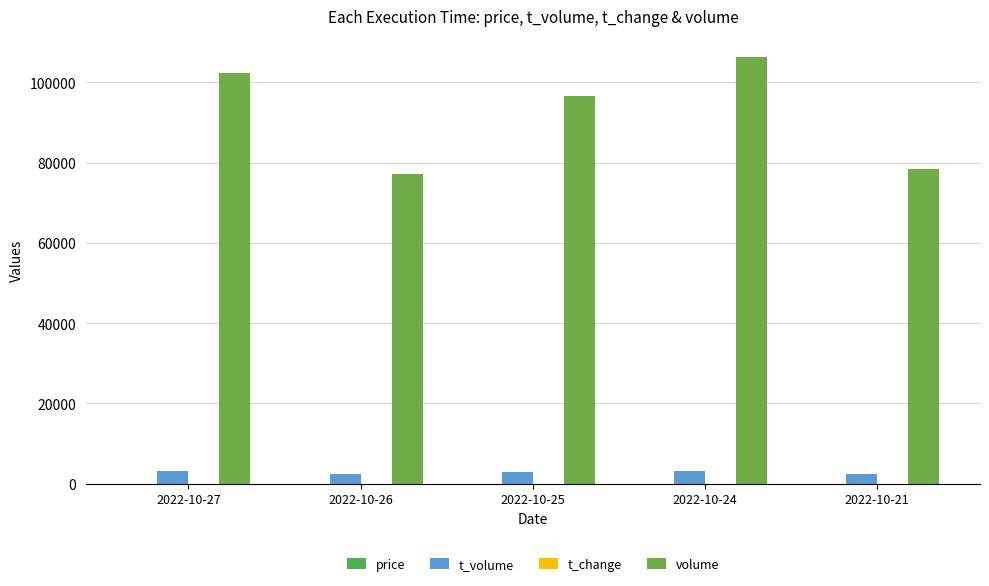

The volume series shows 96660.0 at 2022-10-25. True or false?

True